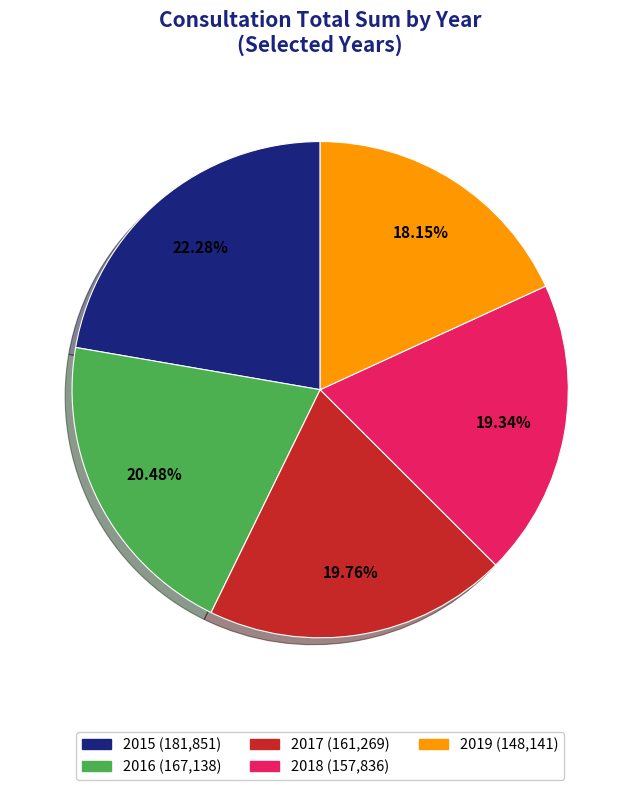

How many segments does this pie chart have?

5